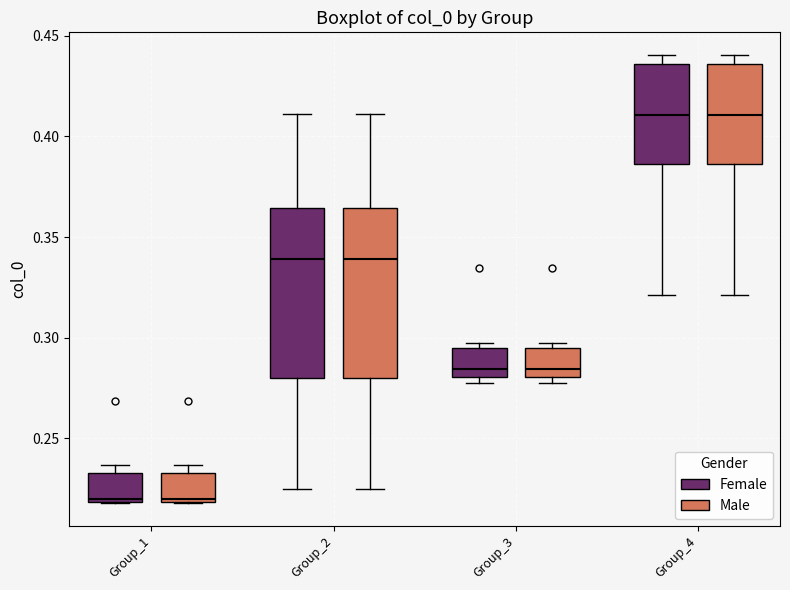

Where is the upper edge of the box for Group_3 (Male) on the y-axis? The values are not printed on the chart, so give them approximately, as read against the axis.

0.295